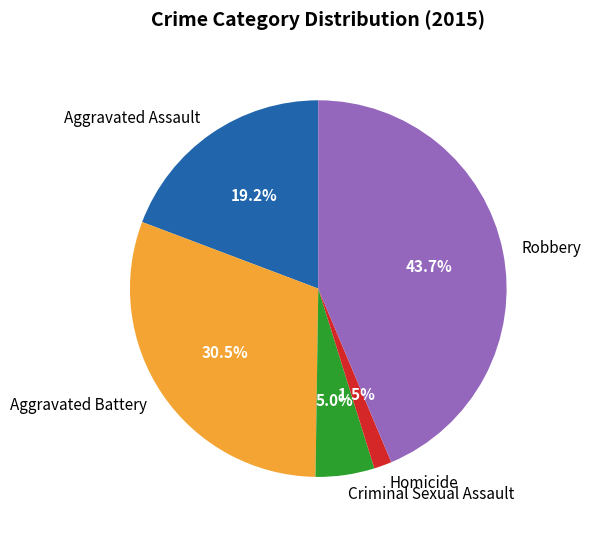

What is the total percentage of Homicide and Aggravated Battery?

32.0%